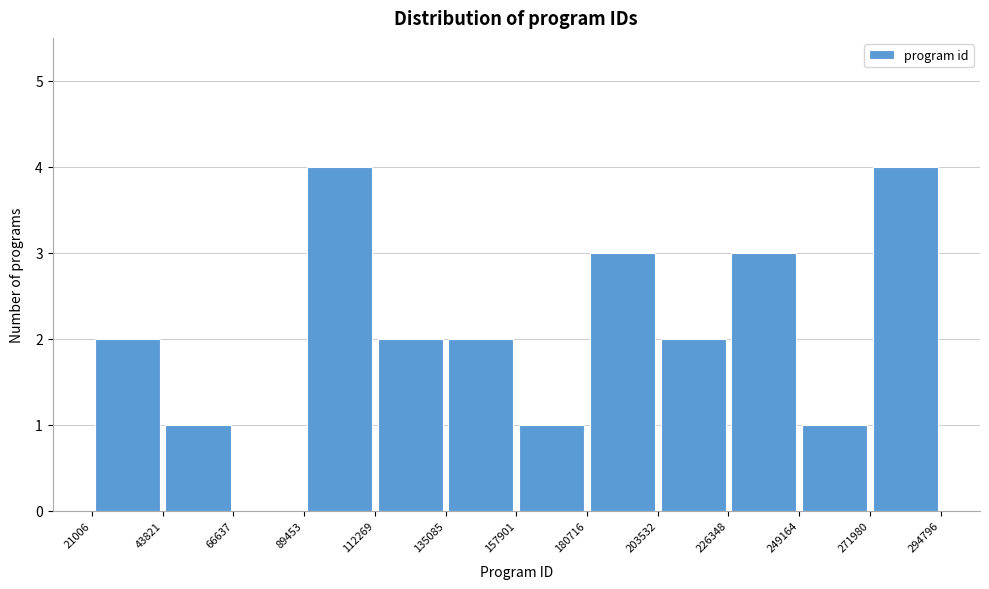

Reading left to right, transcribe this chart: for each bar, give the range it covers on the x-axis and its height. The values are not printed on the chart, so give them approximately, as read against the axis.

21006 to 43821: 2
43821 to 66637: 1
66637 to 89453: 0
89453 to 112269: 4
112269 to 135085: 2
135085 to 157901: 2
157901 to 180716: 1
180716 to 203532: 3
203532 to 226348: 2
226348 to 249164: 3
249164 to 271980: 1
271980 to 294796: 4